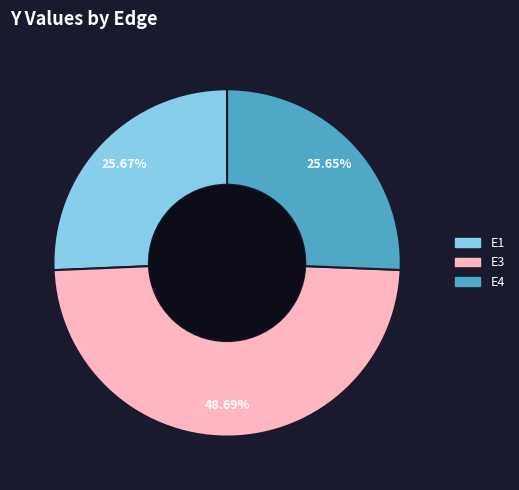

Approximately how many times larger is the value at E3 compared to E1?

1.9